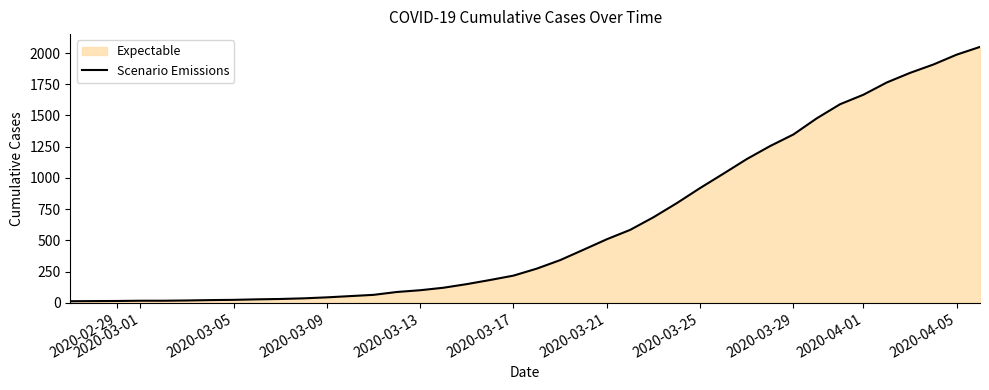

What is the difference between the maximum and minimum values?

2036